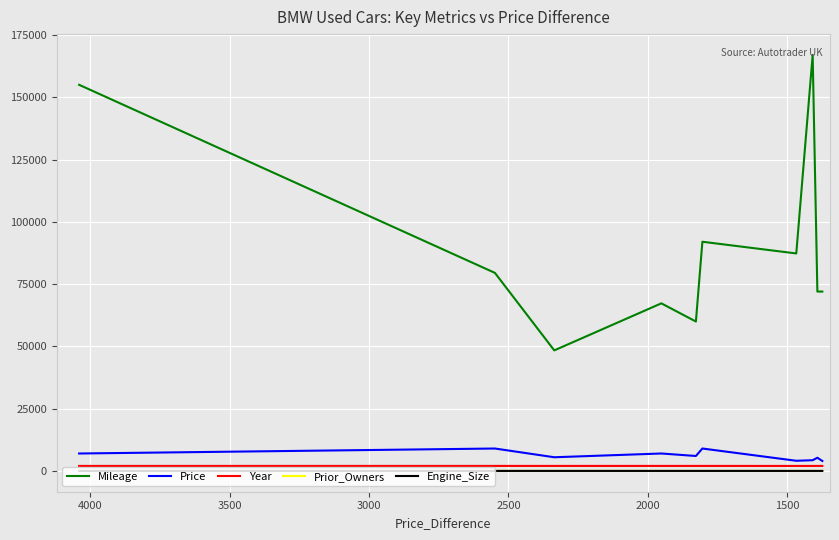

In Prior_Owners, how many points are lower than both neighbors (excluding endpoints)?

3